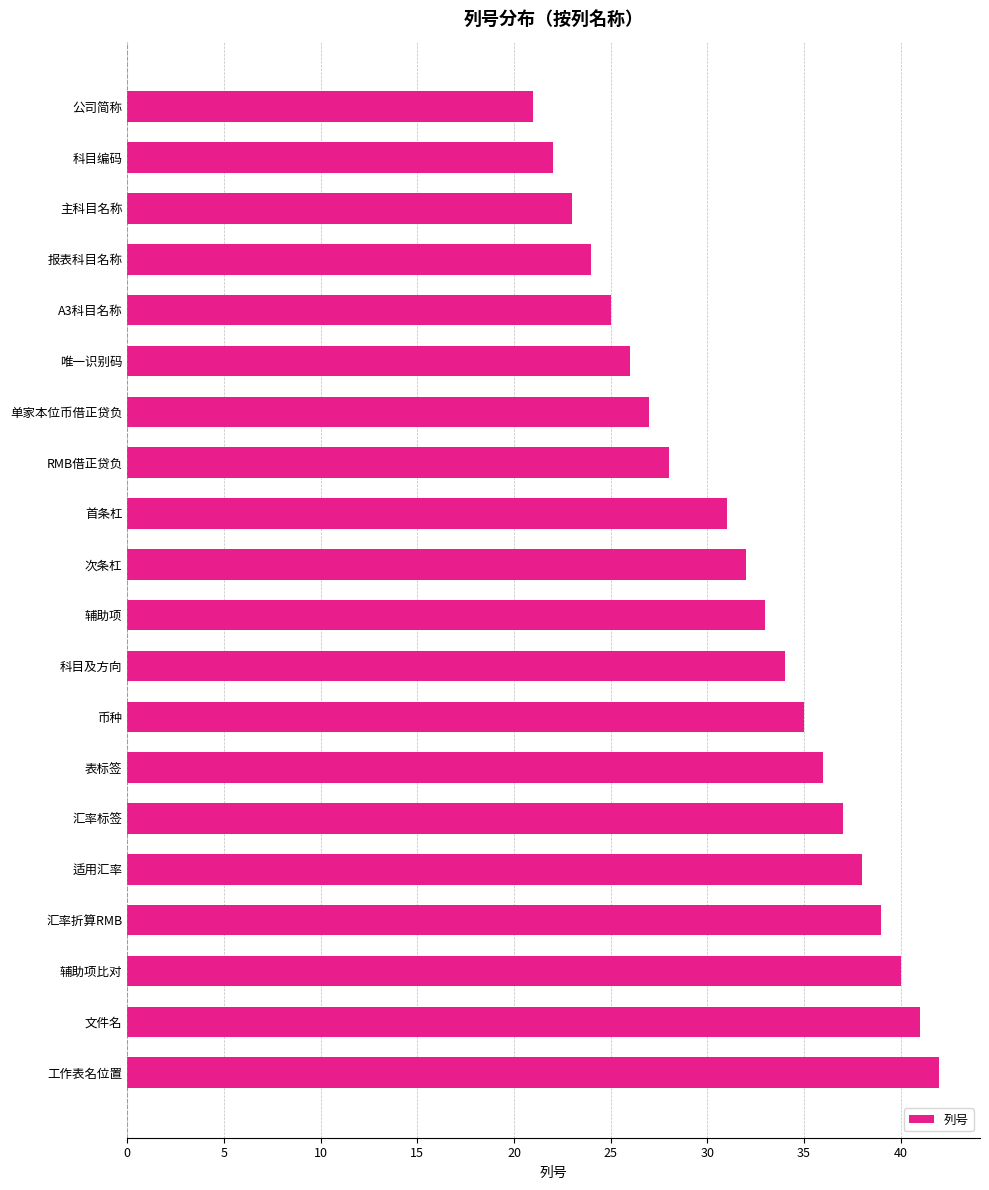

The chart shows a value of 28 at RMB借正贷负. True or false?

True